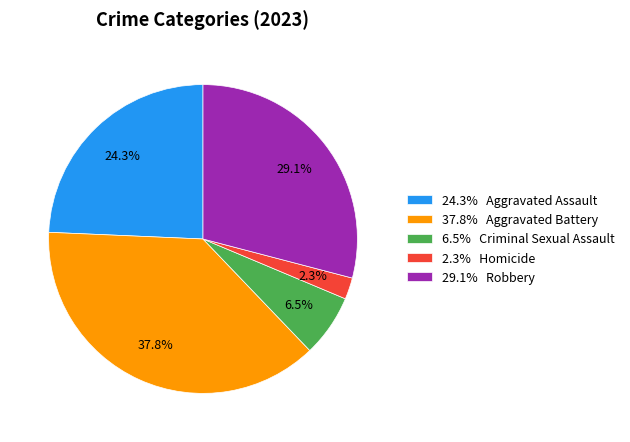

To the nearest percent, what is the average slice percentage?

20%